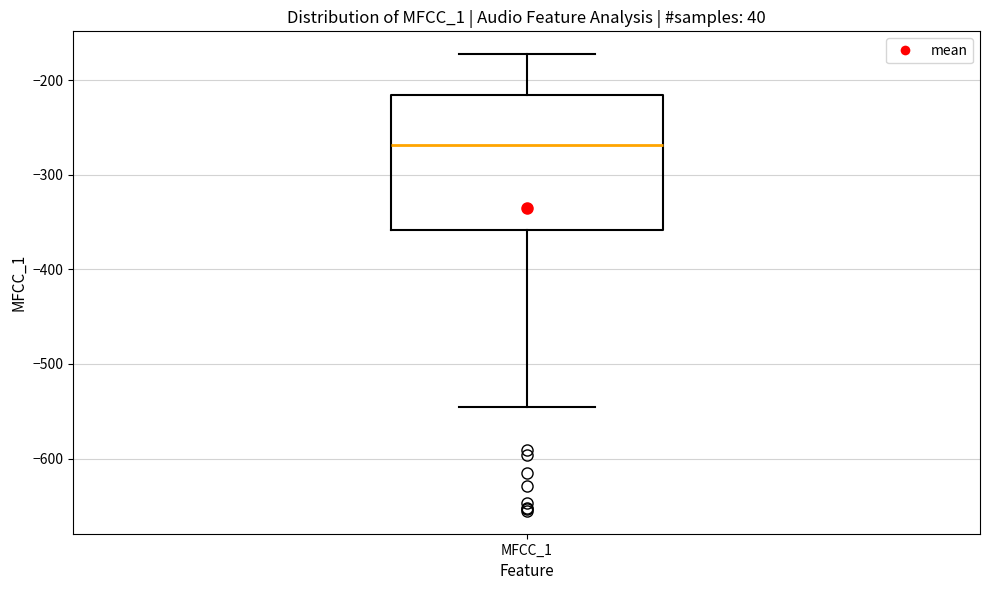

Transcribe this box plot: give where the median line is, the range the box spans, and where the two whiskers end, as read against the y-axis. The values are not printed on the chart, so give them approximately, as read against the axis.

median -270, box -360 to -220, whiskers -550 to -170